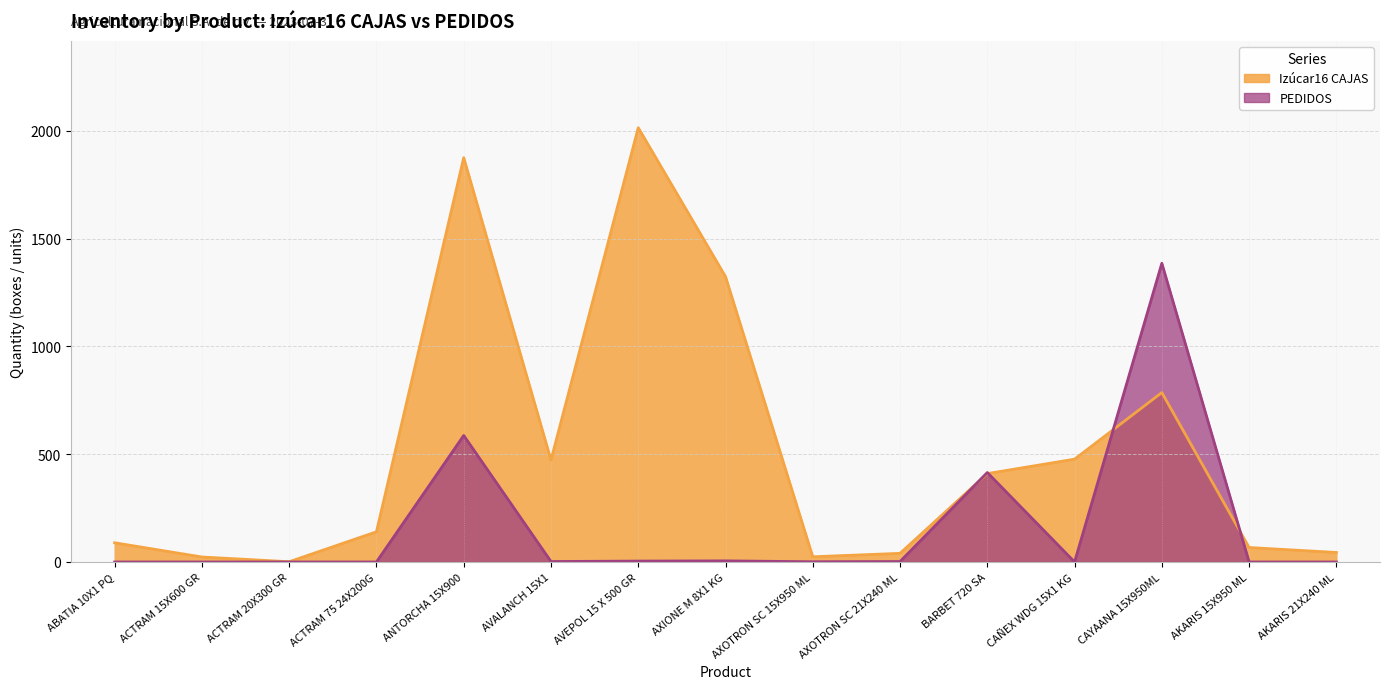

At which label is PEDIDOS closest to 693?

ANTORCHA 15X900